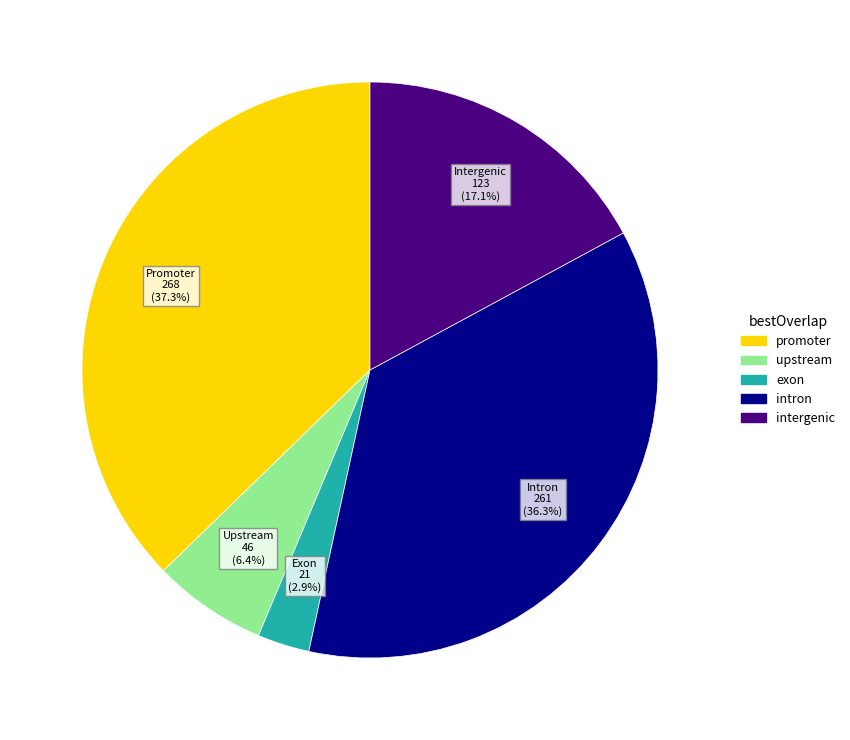

To the nearest percent, what is the difference between the largest and smallest slice percentages?

34%